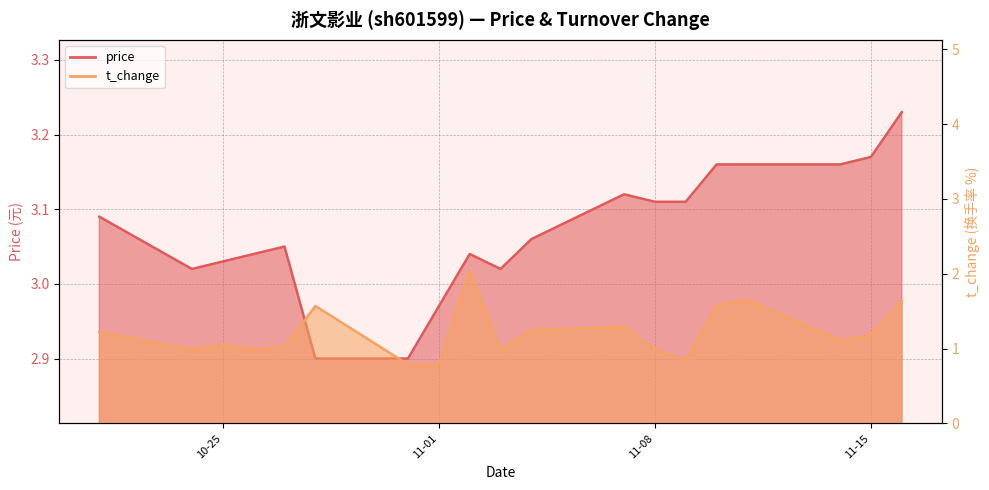

How many values in the price series exceed 3?

16